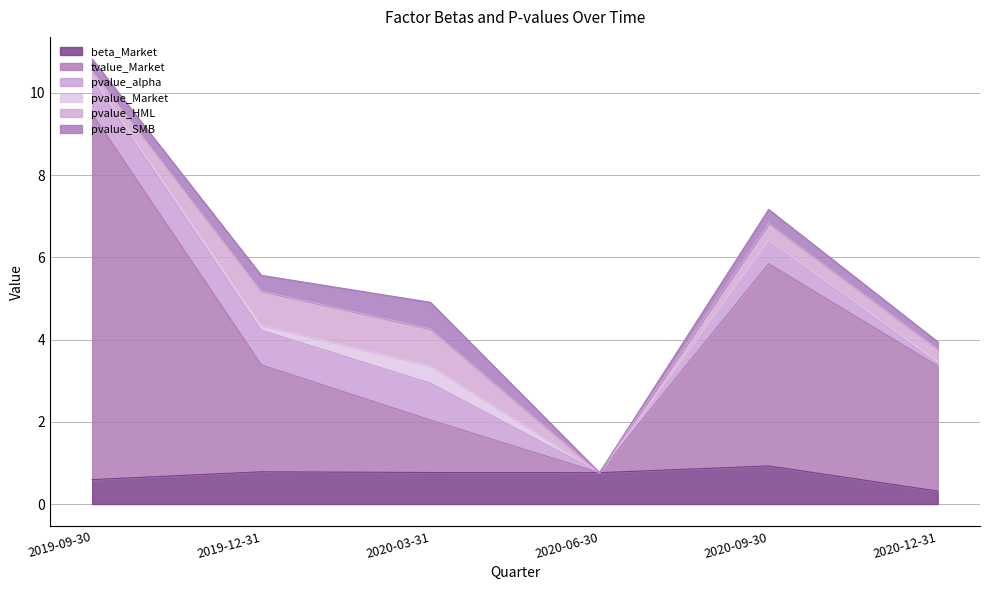

Is the value of pvalue_HML at 2020-06-30 greater than the value of pvalue_SMB at 2019-09-30?

No